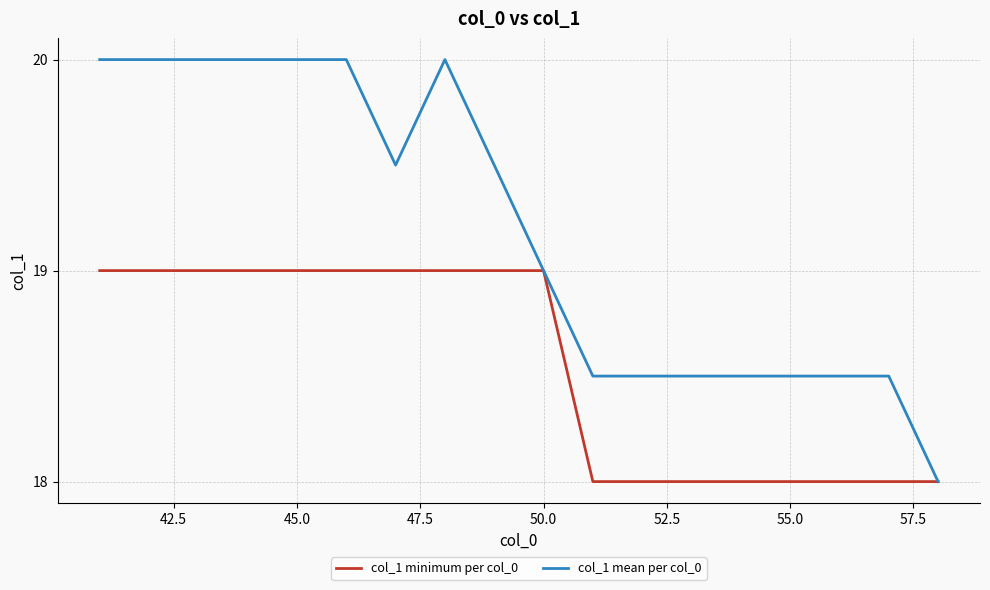

List the series in order of their peak value, highest first.

col_1 mean per col_0, col_1 minimum per col_0